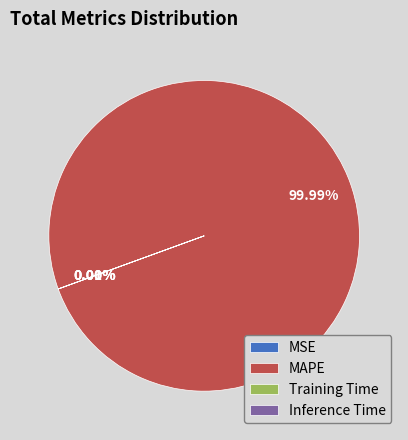

To the nearest percent, what is the average slice percentage?

25%